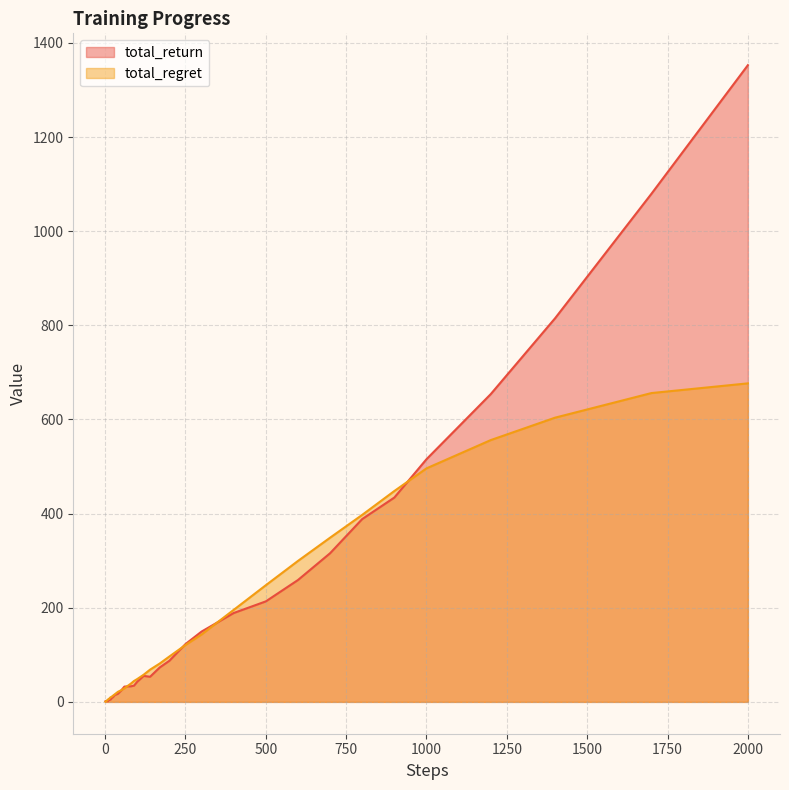

What is the smallest value displayed?

0.3